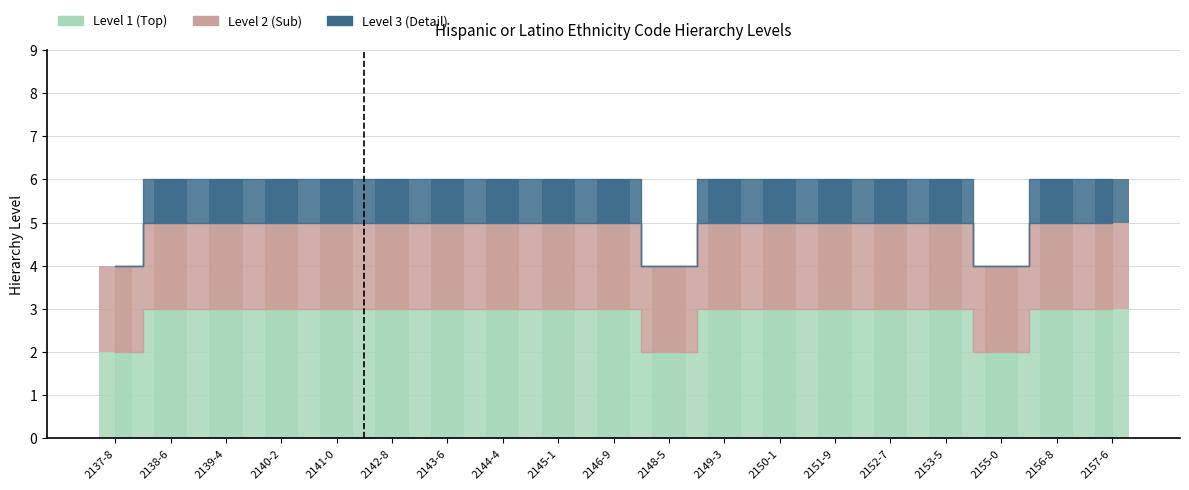

What is the value of the Level 1 (Top) bar at the 17th from the left?

2